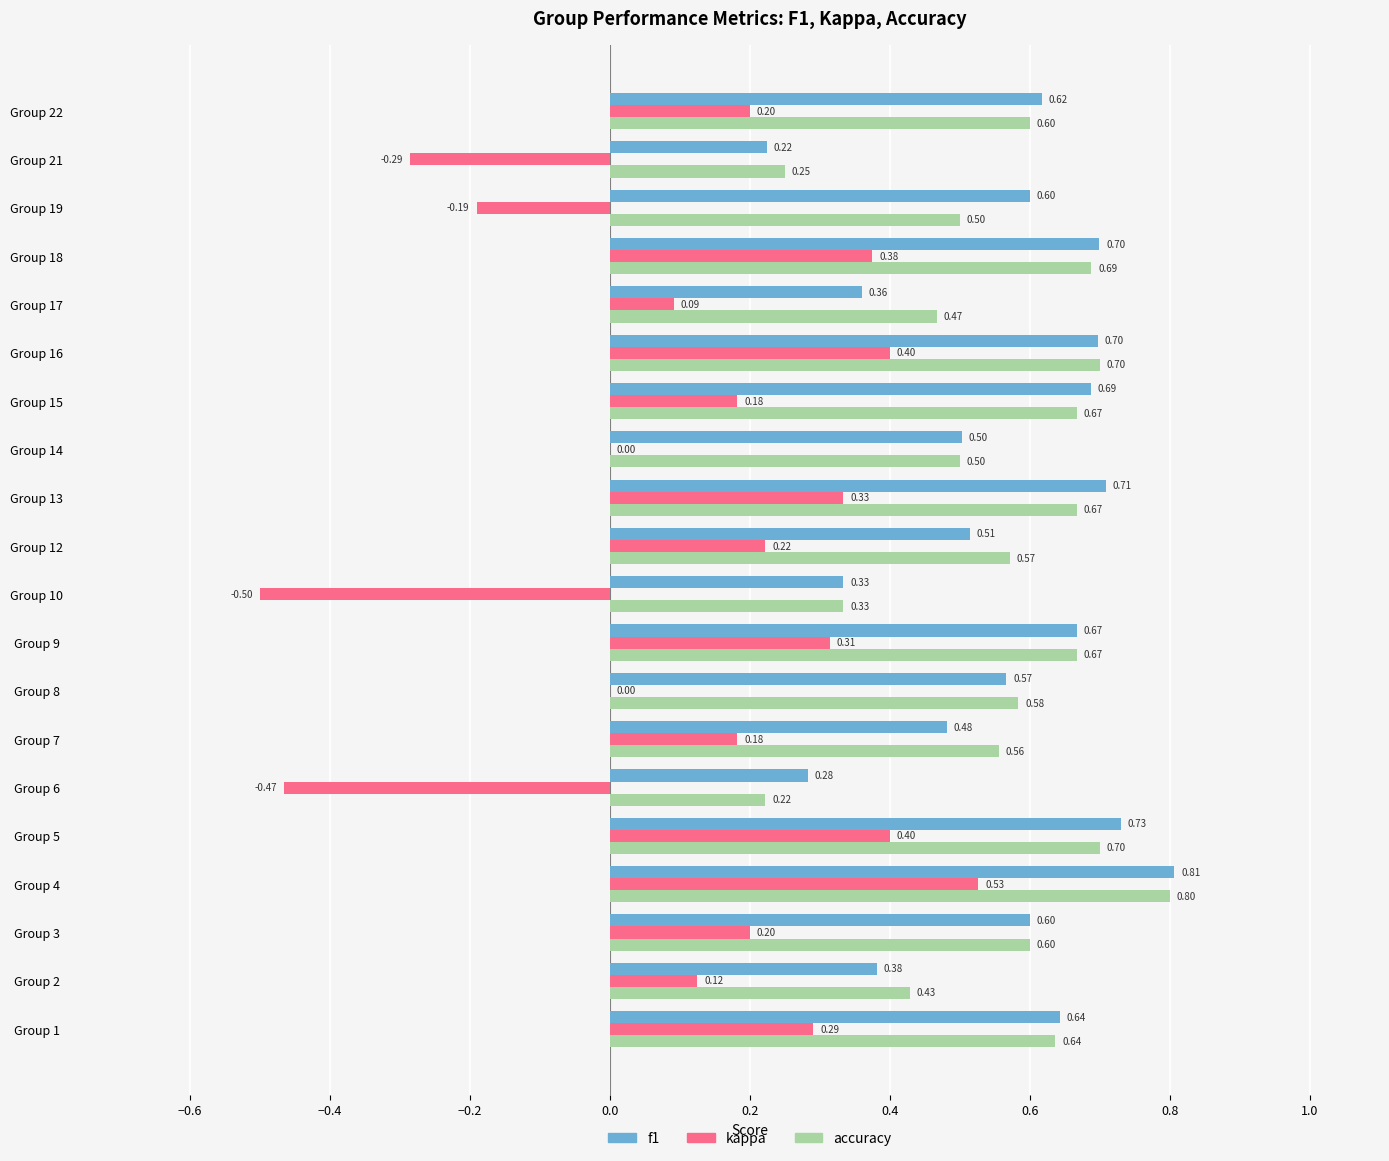

Where is accuracy nearest to the value 0?

Group 6